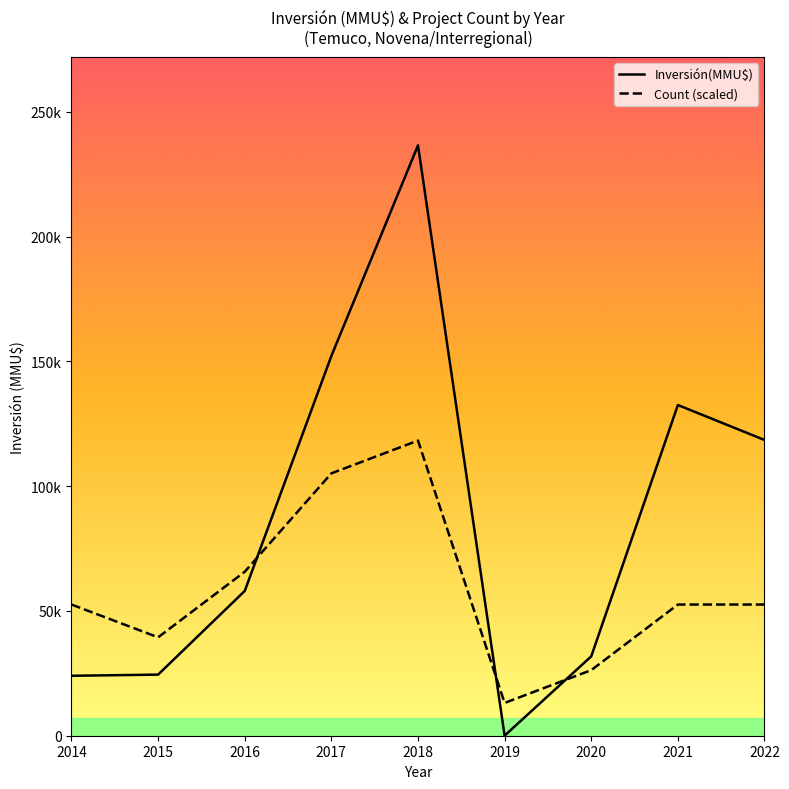

Reading right to left, extract all data points from this chart.

Inversión(MMU$): 118500.0	132507.0	31800.0	29.0	236535.0	152171.0	58007.0	24483.0	24020.0
Count: 52563.3	52563.3	26281.7	13140.8	118267.5	105126.7	65704.2	39422.5	52563.3